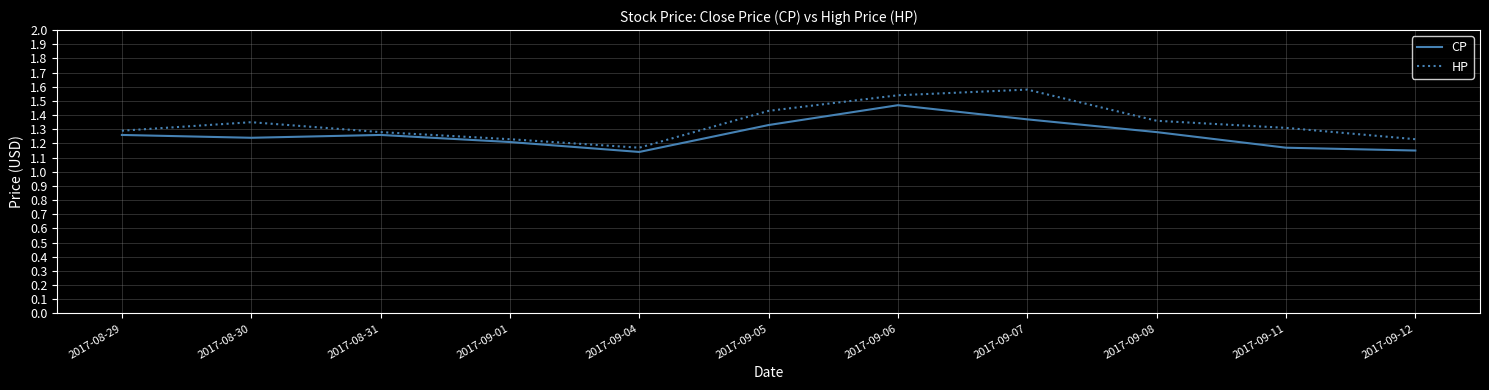

What is the difference between the second highest and minimum values in the HP series?

0.4